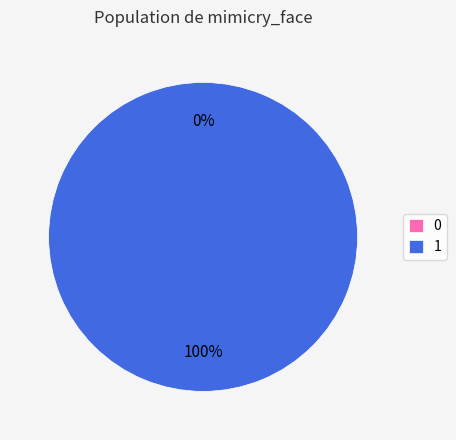

Is there any slice that represents more than half of the pie?

Yes